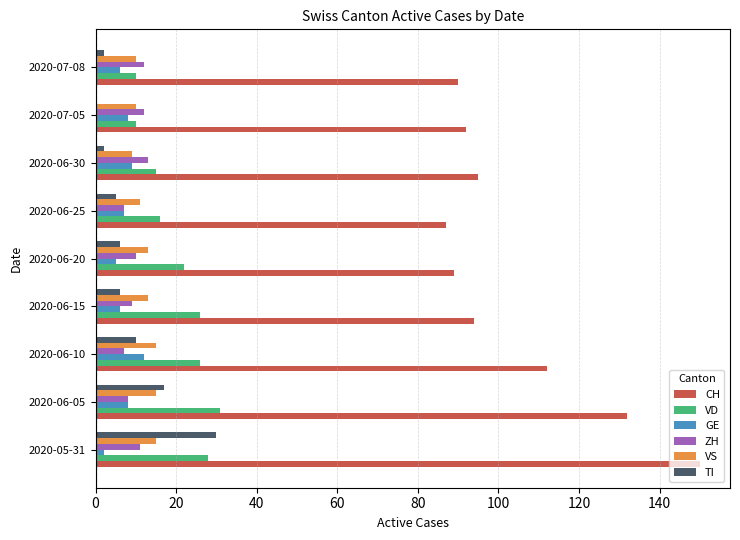

The GE series shows 18 at 2020-06-10. True or false?

False